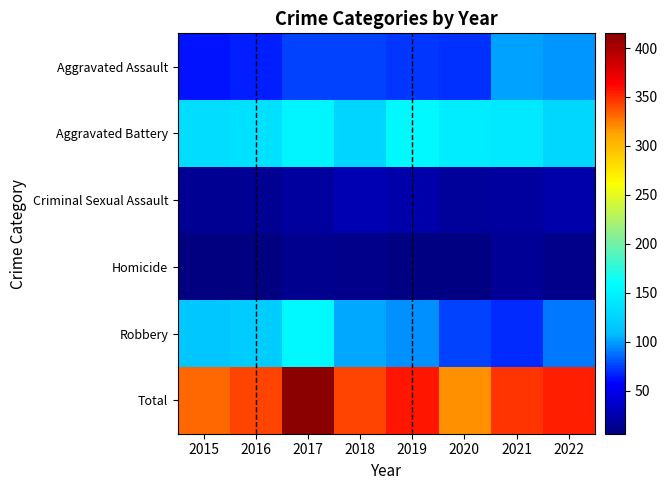

Rank the series by their maximum value, from lowest to highest.

Homicide, Criminal Sexual Assault, Aggravated Assault, Aggravated Battery, Robbery, Total